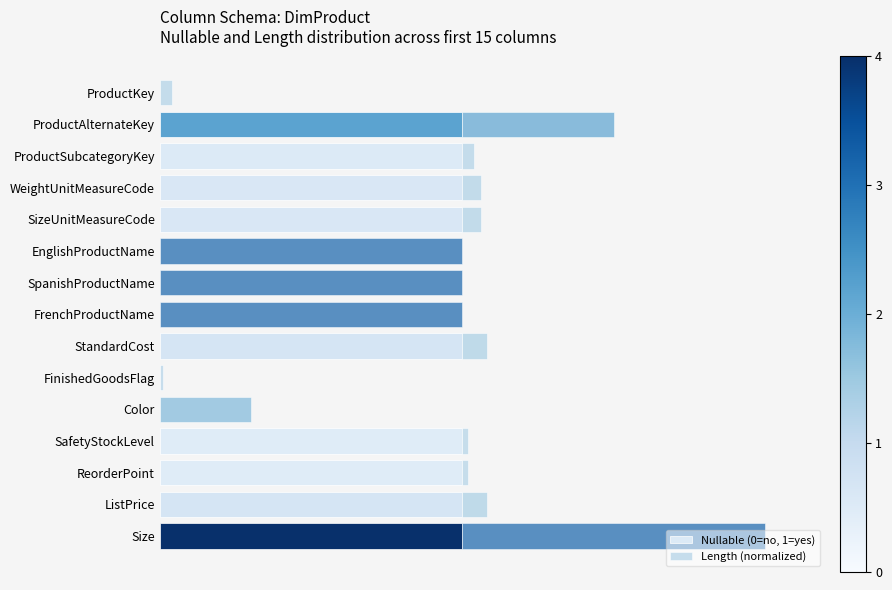

Reading left to right, list all the values displayed in this chart.

Nullable (0=no, 1=yes): 0.0	1.0	1.0	1.0	1.0	0.0	0.0	0.0	1.0	0.0	0.0	1.0	1.0	1.0	1.0
Length (normalized): 0.0	0.5	0.0	0.1	0.1	1.0	1.0	1.0	0.1	0.0	0.3	0.0	0.0	0.1	1.0